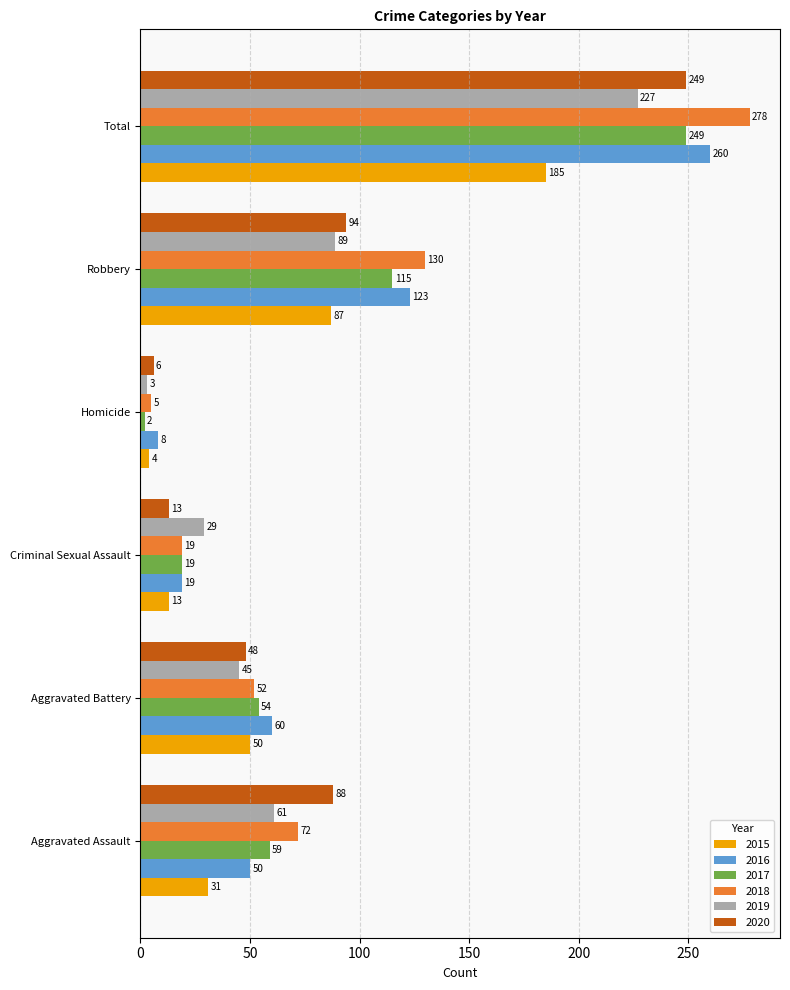

Rank the series at Homicide from lowest to highest value.

2017, 2019, 2015, 2018, 2020, 2016